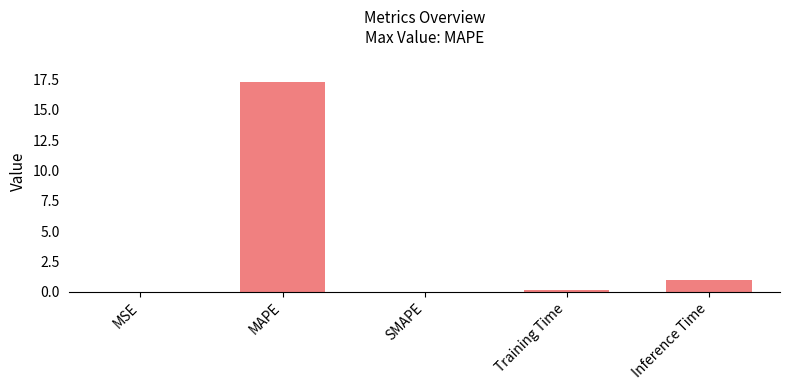

Which has a higher value, SMAPE or MAPE?

MAPE